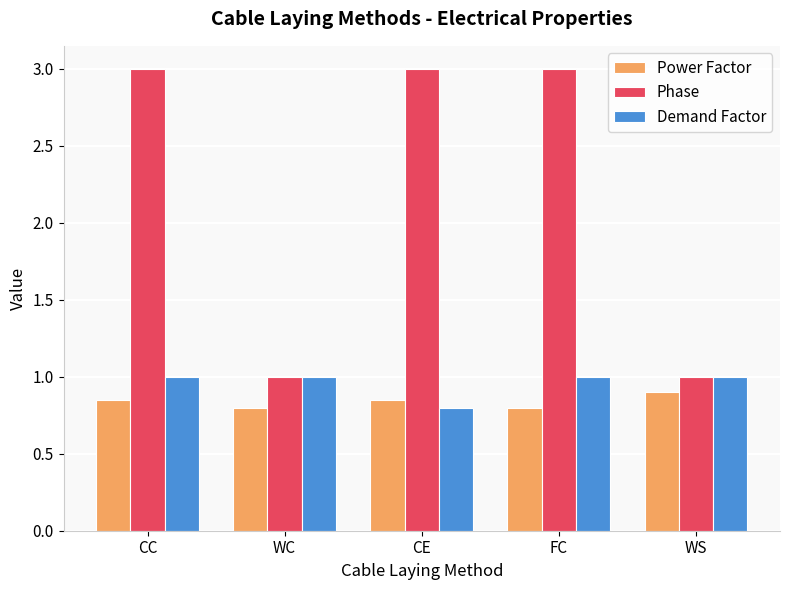

At FC, list the series in order from largest to smallest.

Phase, Demand Factor, Power Factor